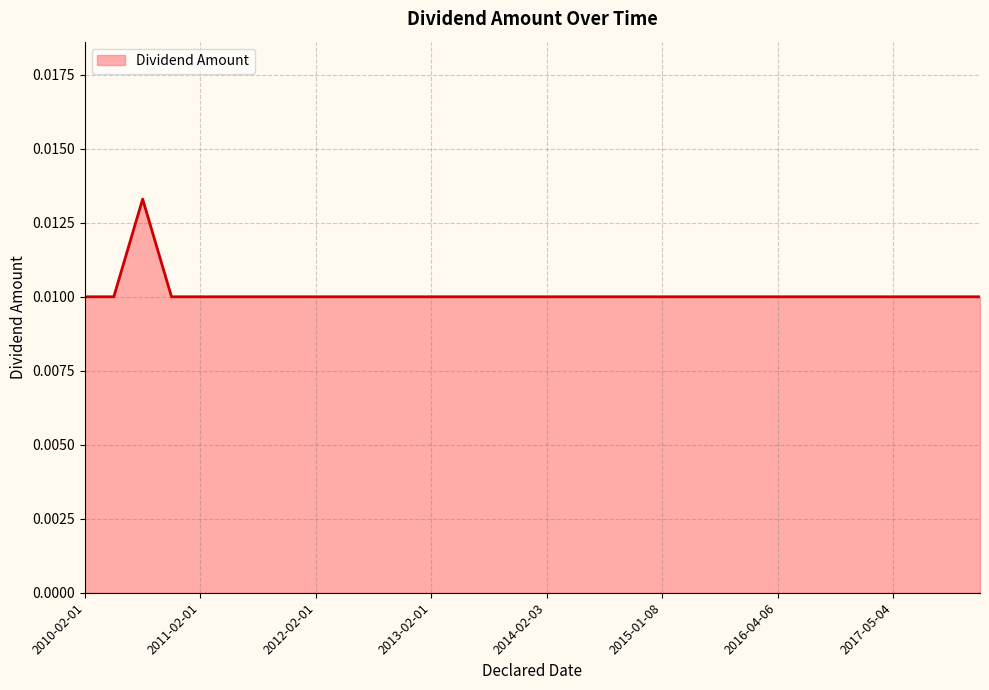

How many interior local peaks (higher than both neighbors) does the data have?

1